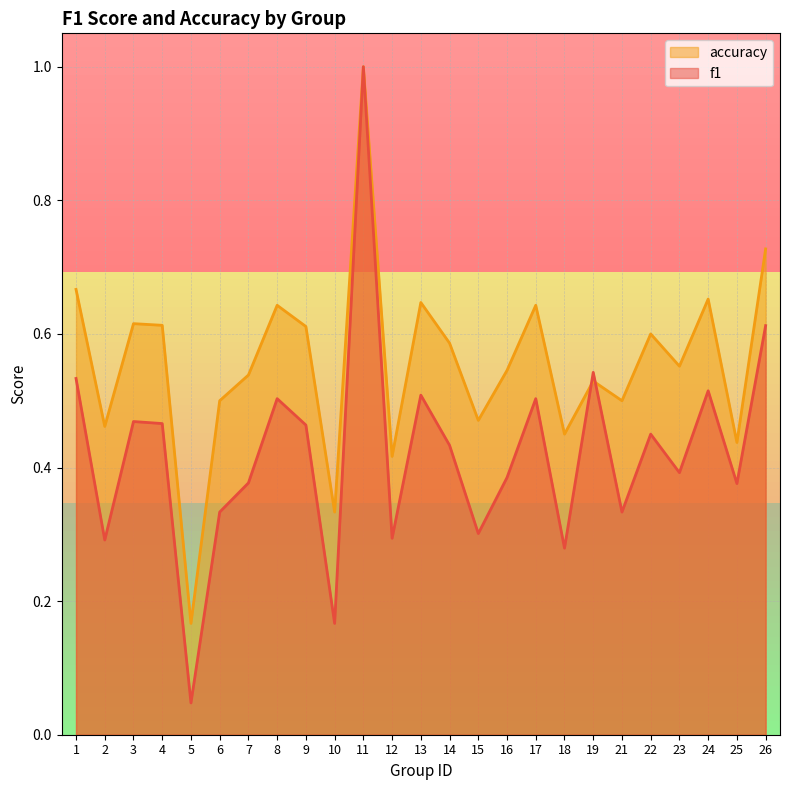

How many lines are shown in the chart?

2